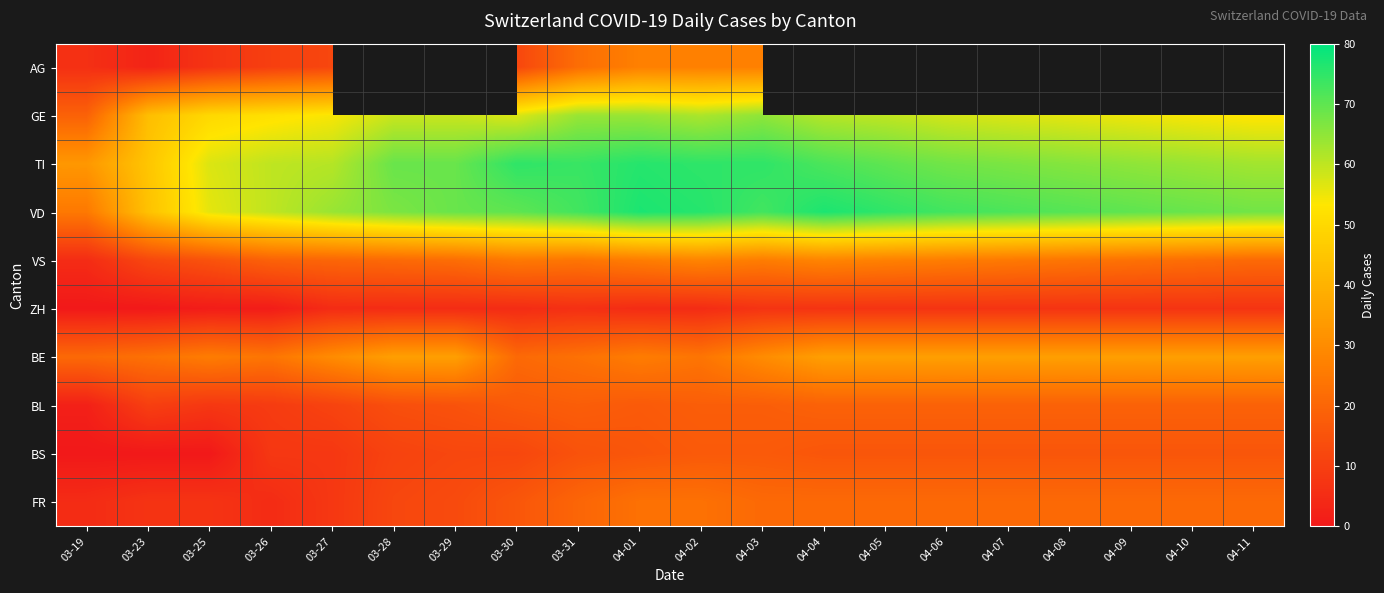

List the series in order of their peak value, lowest first.

ZH, BS, BL, FR, AG, VS, BE, GE, TI, VD